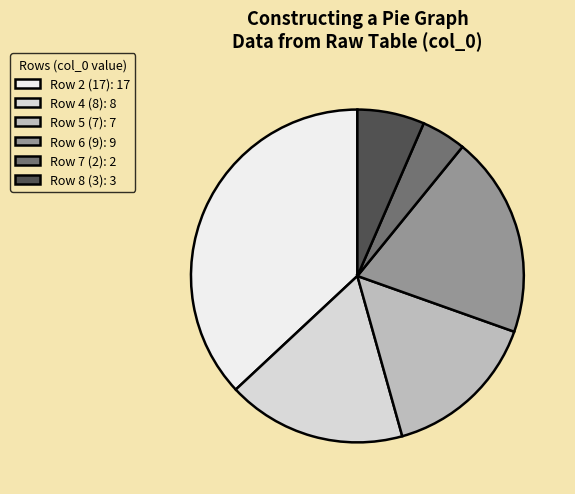

Rank the categories by value from highest to lowest.

Row 2 (17): 17, Row 6 (9): 9, Row 4 (8): 8, Row 5 (7): 7, Row 8 (3): 3, Row 7 (2): 2